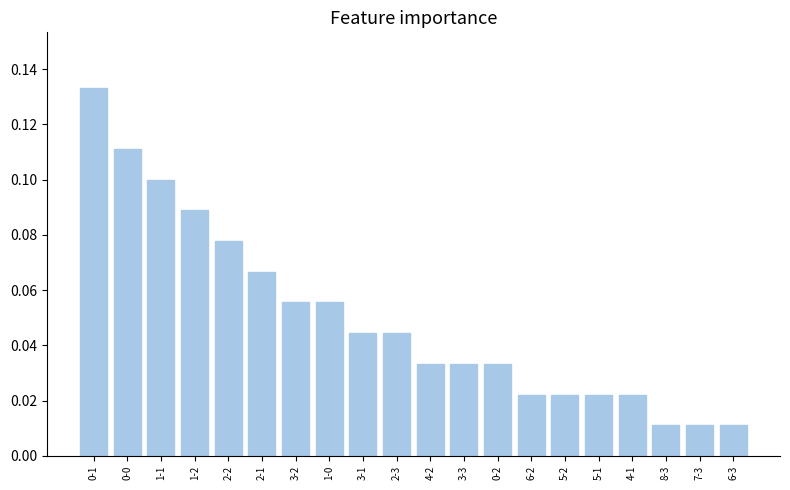

How many bars are there in total?

20